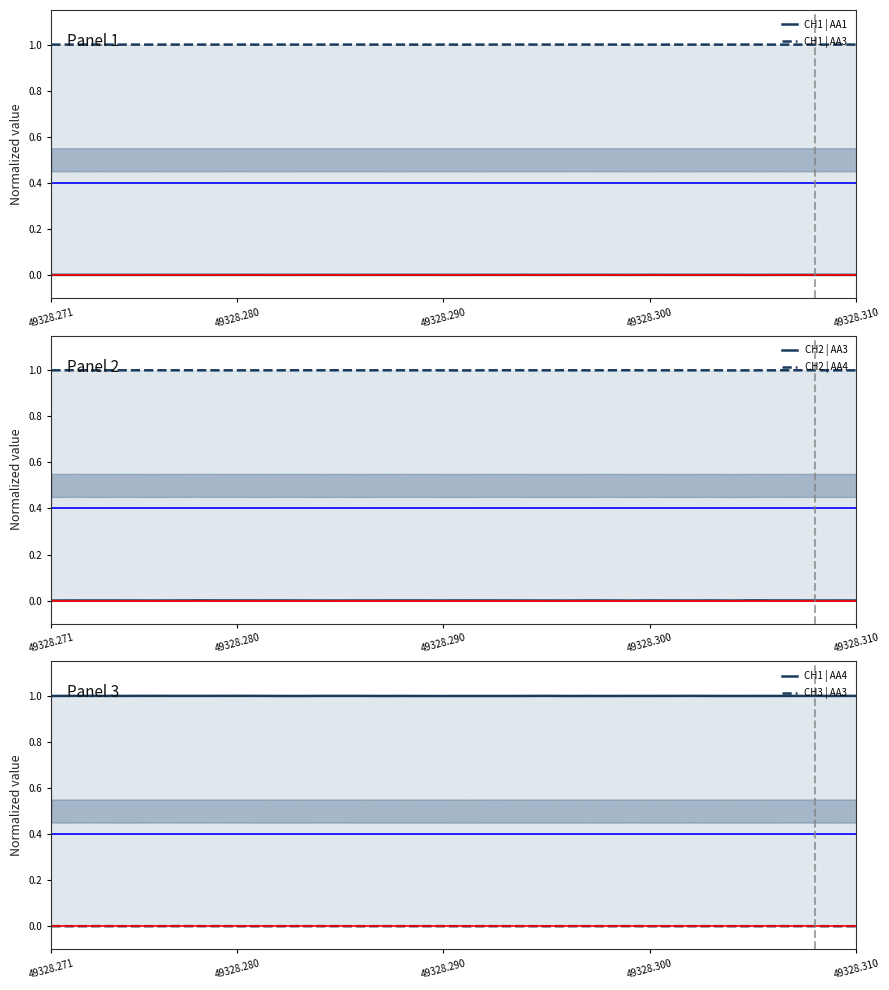

Reading left to right, extract all data points from this chart.

CH1 | AA1: 0.0	0.0	0.0	0.0	0.0	0.0	0.0	0.0	0.0	0.0	0.0	0.0	0.0	0.0	0.0	0.0	0.0	0.0	0.0	0.0	0.0	0.0	0.0	0.0	0.0	0.0	0.0	0.0	0.0	0.0	0.0	0.0	0.0	0.0	0.0	0.0	0.0	0.0	0.0	0.0
CH1 | AA3: 1.0	1.0	1.0	1.0	1.0	1.0	1.0	1.0	1.0	1.0	1.0	1.0	1.0	1.0	1.0	1.0	1.0	1.0	1.0	1.0	1.0	1.0	1.0	1.0	1.0	1.0	1.0	1.0	1.0	1.0	1.0	1.0	1.0	1.0	1.0	1.0	1.0	1.0	1.0	1.0
CH2 | AA3: 0.0	0.0	0.0	0.0	0.0	0.0	0.0	0.0	0.0	0.0	0.0	0.0	0.0	0.0	0.0	0.0	0.0	0.0	0.0	0.0	0.0	0.0	0.0	0.0	0.0	0.0	0.0	0.0	0.0	0.0	0.0	0.0	0.0	0.0	0.0	0.0	0.0	0.0	0.0	0.0
CH2 | AA4: 1.0	1.0	1.0	1.0	1.0	1.0	1.0	1.0	1.0	1.0	1.0	1.0	1.0	1.0	1.0	1.0	1.0	1.0	1.0	1.0	1.0	1.0	1.0	1.0	1.0	1.0	1.0	1.0	1.0	1.0	1.0	1.0	1.0	1.0	1.0	1.0	1.0	1.0	1.0	1.0
CH1 | AA4: 1.0	1.0	1.0	1.0	1.0	1.0	1.0	1.0	1.0	1.0	1.0	1.0	1.0	1.0	1.0	1.0	1.0	1.0	1.0	1.0	1.0	1.0	1.0	1.0	1.0	1.0	1.0	1.0	1.0	1.0	1.0	1.0	1.0	1.0	1.0	1.0	1.0	1.0	1.0	1.0
CH3 | AA3: 0.0	0.0	0.0	0.0	0.0	0.0	0.0	0.0	0.0	0.0	0.0	0.0	0.0	0.0	0.0	0.0	0.0	0.0	0.0	0.0	0.0	0.0	0.0	0.0	0.0	0.0	0.0	0.0	0.0	0.0	0.0	0.0	0.0	0.0	0.0	0.0	0.0	0.0	0.0	0.0